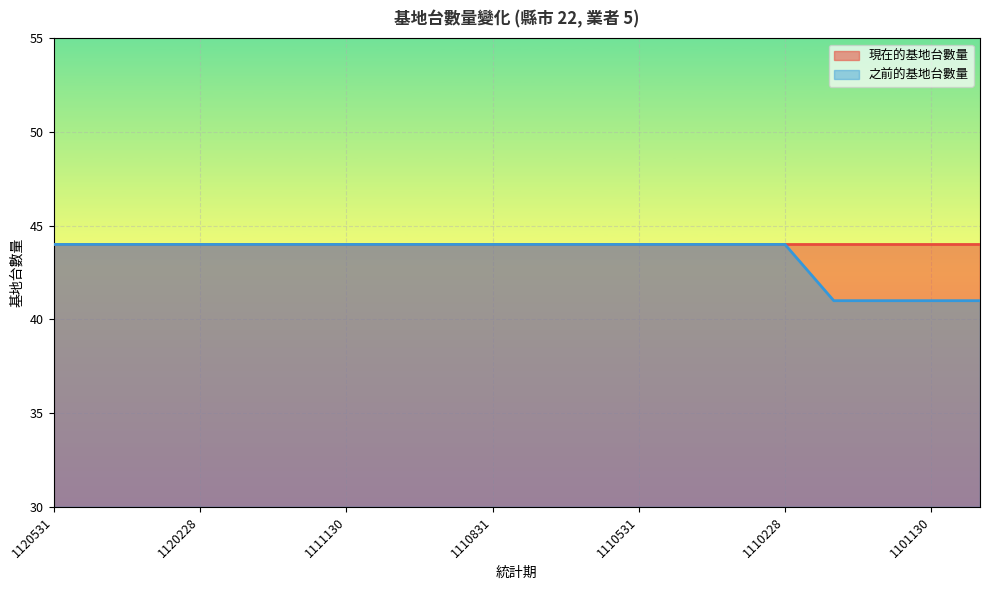

List the labels in order of value, smallest first.

1110131, 1101231, 1101130, 1101031, 1120531, 1120430, 1120331, 1120228, 1120131, 1111231, 1111130, 1111031, 1110930, 1110831, 1110731, 1110630, 1110531, 1110430, 1110331, 1110228